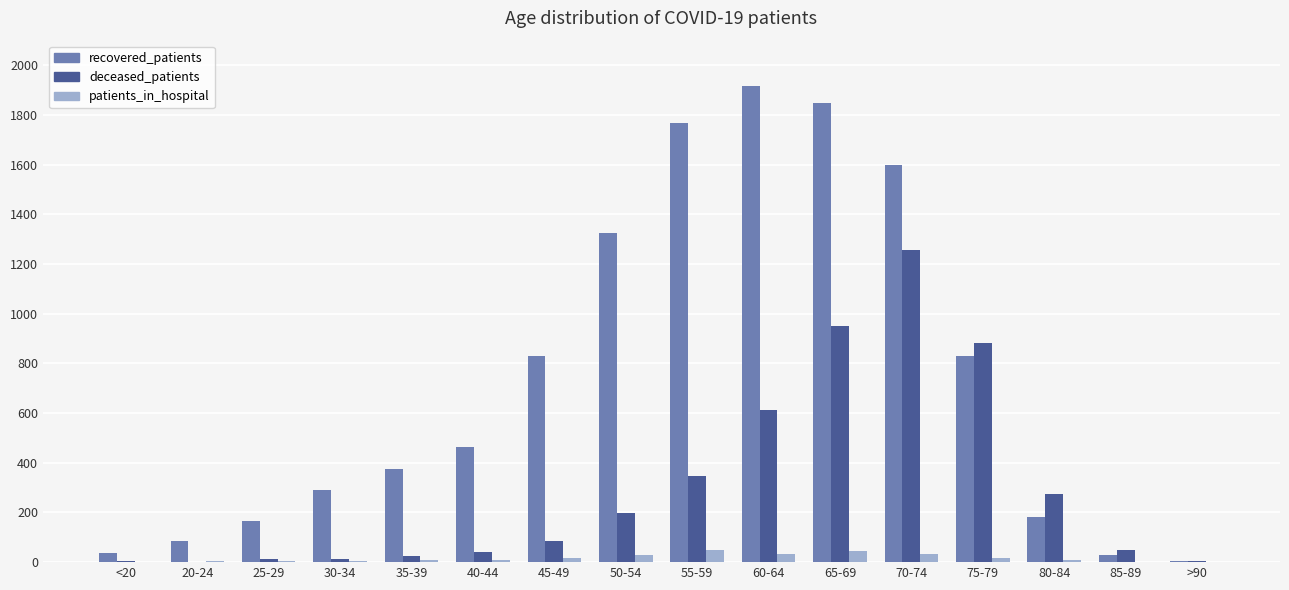

Which series changed the most between 65-69 and 75-79?

recovered_patients